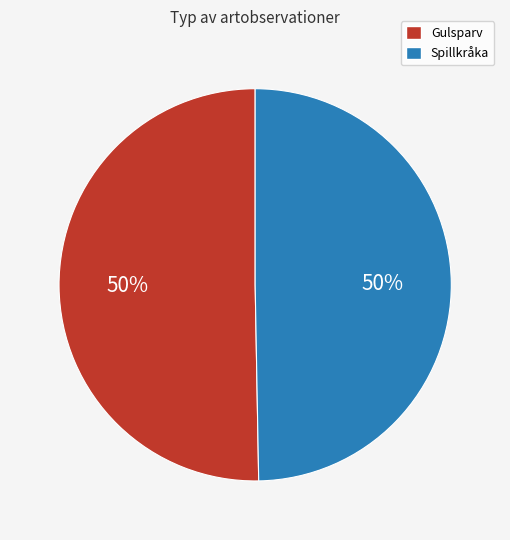

Do Spillkråka and Gulsparv together represent more than half of the pie?

Yes